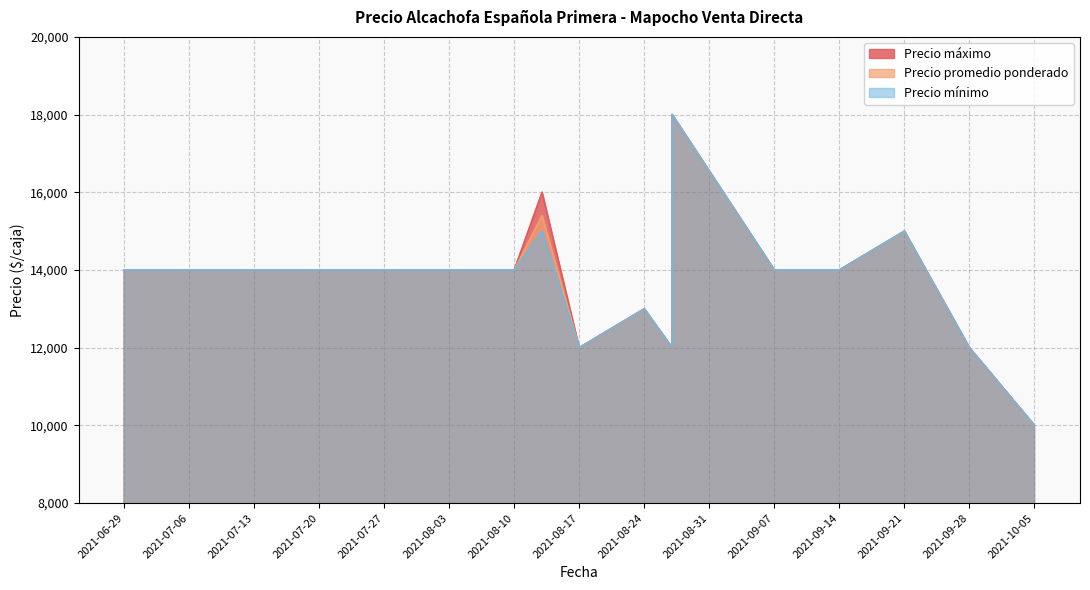

True or false: Precio mínimo has more than 0 interior local peaks.

True